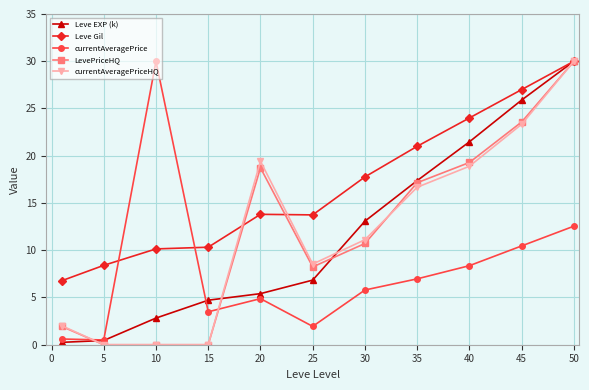

True or false: currentAveragePriceHQ has more than 2 points higher than both neighbors.

False